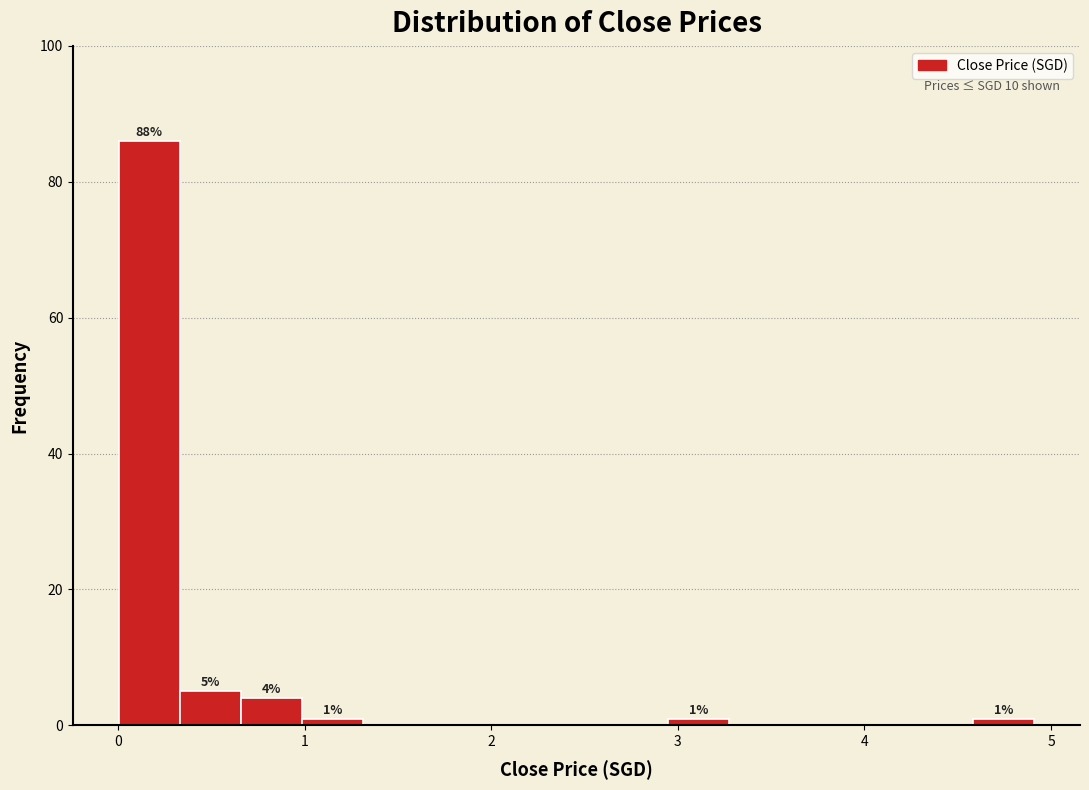

Around what value on the x-axis is the tallest bar? Give the approximate position of its centre, as read against the axis.

0.2